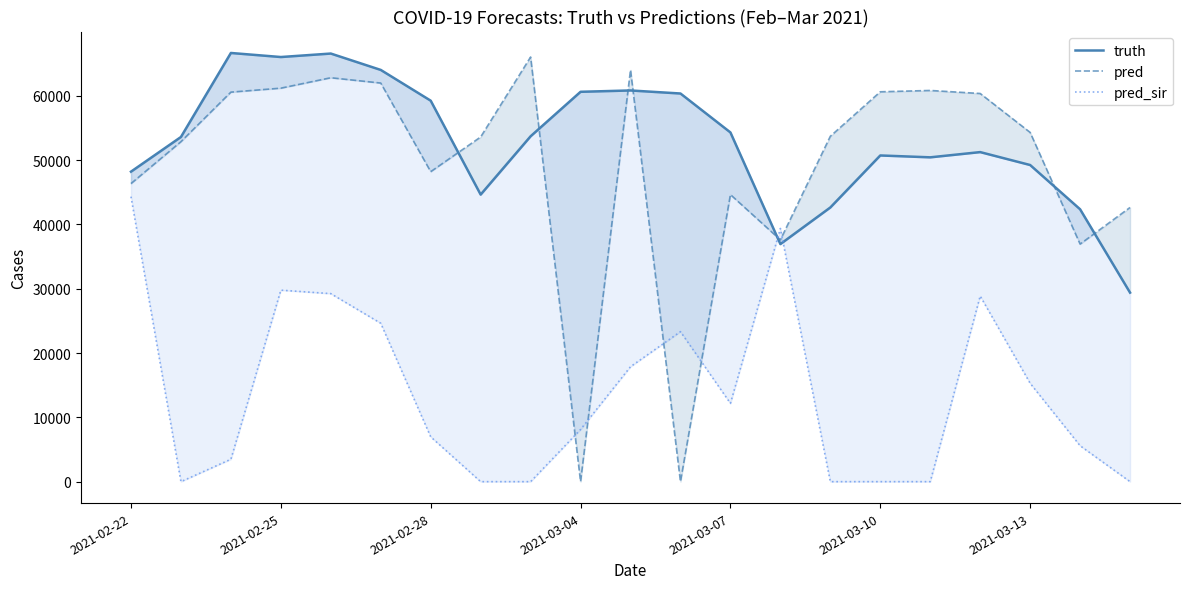

List the labels in order of pred_sir value, largest first.

2021-02-22, 13, 2021-03-04, 2021-03-07, 17, 2021-03-10, 11, 10, 18, 12, 9, 2021-03-13, 19, 2021-02-28, 2021-02-25, 7, 8, 14, 15, 16, 20